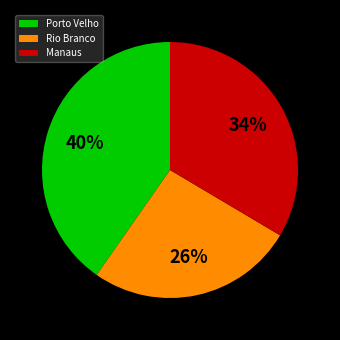

To the nearest percent, what portion does Manaus represent?

34%